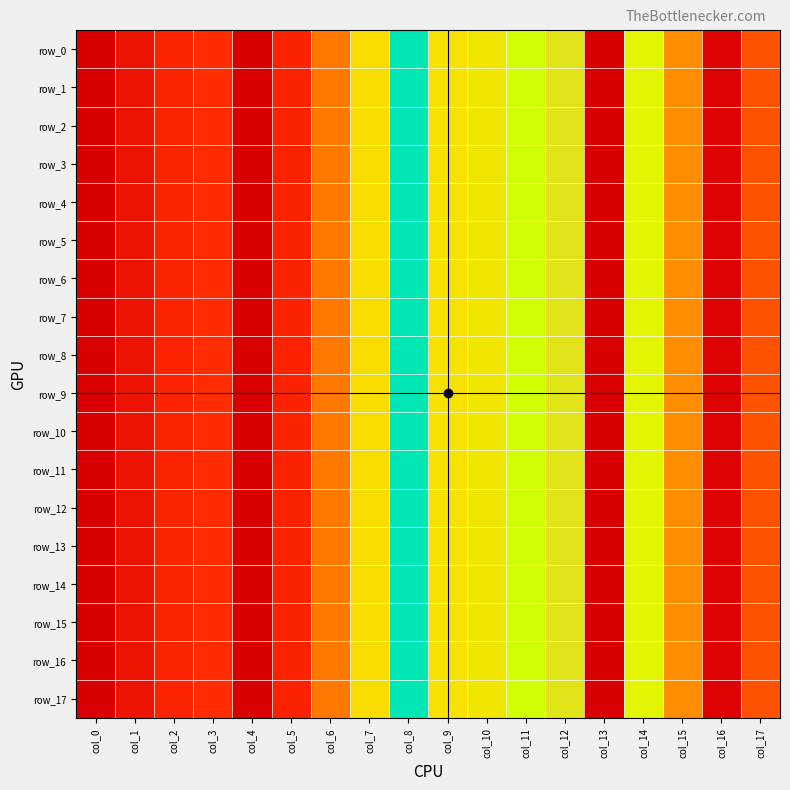

At how many categories does at least one series exceed 0?

18